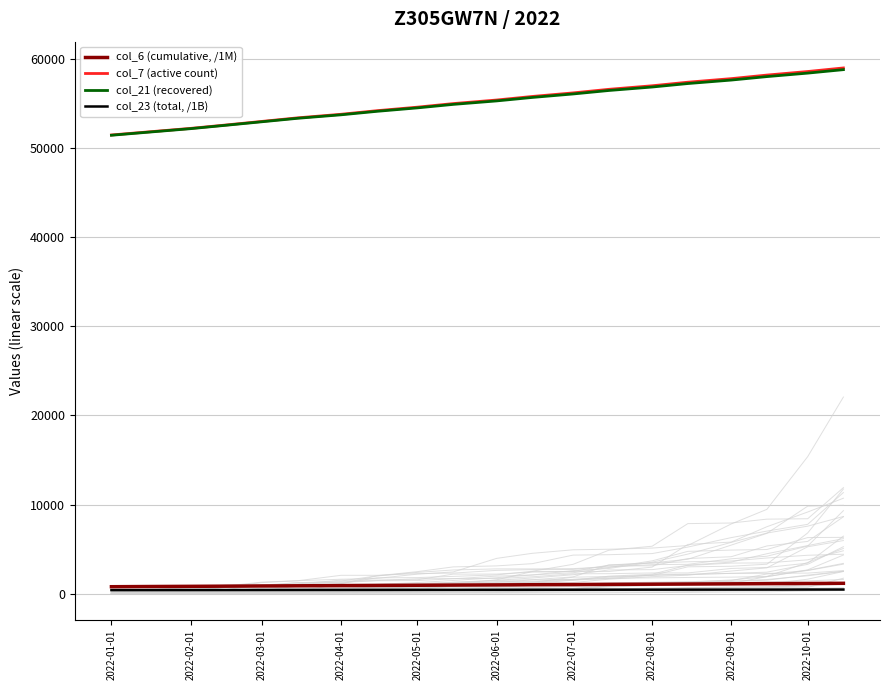

How many lines are shown in the chart?

4